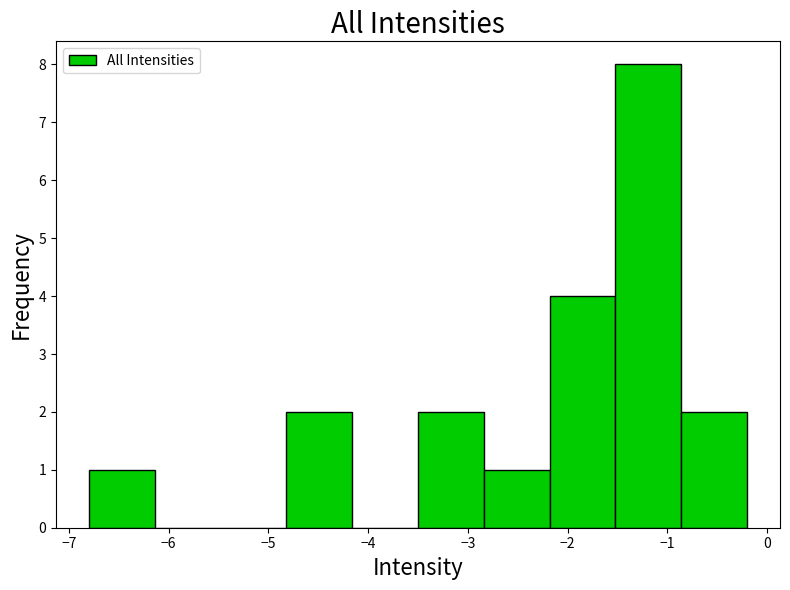

Reading left to right, transcribe this chart: for each bar, give the range it covers on the x-axis and its height. Neither the bar edges nor the heights are printed on the chart, so give them approximately, as read against the axes.

-6.80 to -6.14: 1
-6.14 to -5.48: 0
-5.48 to -4.82: 0
-4.82 to -4.16: 2
-4.16 to -3.50: 0
-3.50 to -2.84: 2
-2.84 to -2.18: 1
-2.18 to -1.52: 4
-1.52 to -0.86: 8
-0.86 to -0.20: 2